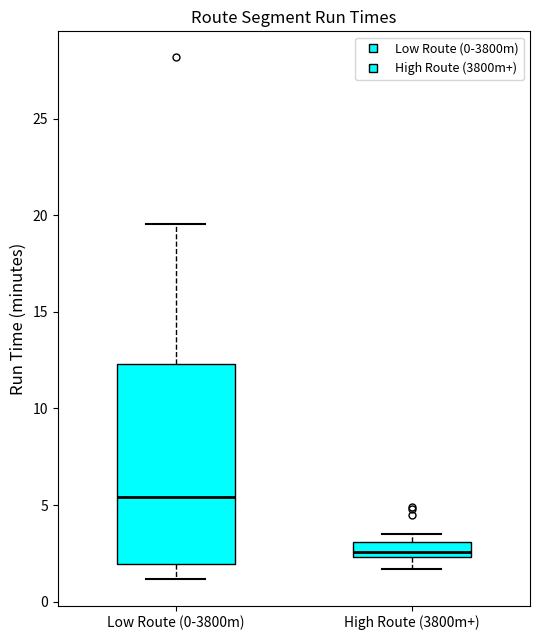

Where is the upper edge of the box for High Route (3800m+) on the y-axis? The values are not printed on the chart, so give them approximately, as read against the axis.

3.0